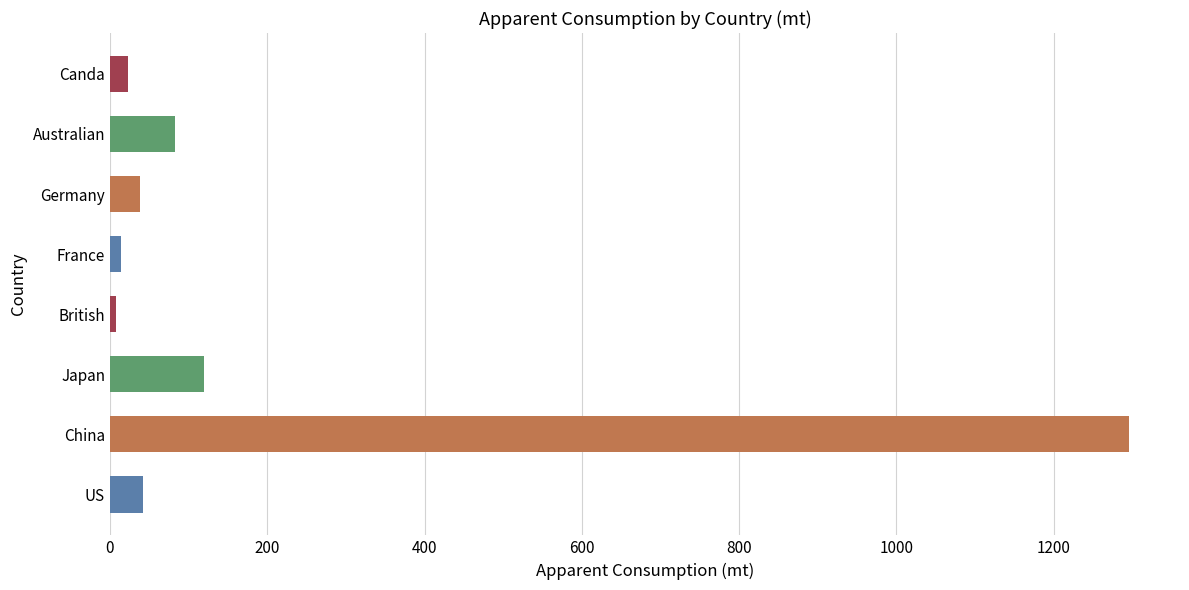

True or false: the data shows 37.8 at Germany.

True